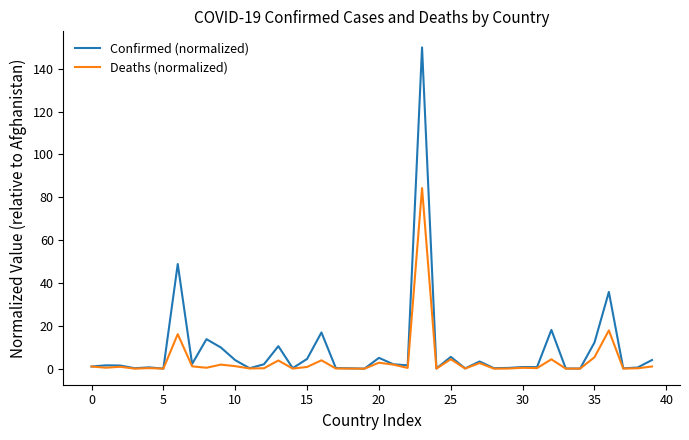

List the series in order of their peak value, lowest first.

Deaths (normalized), Confirmed (normalized)